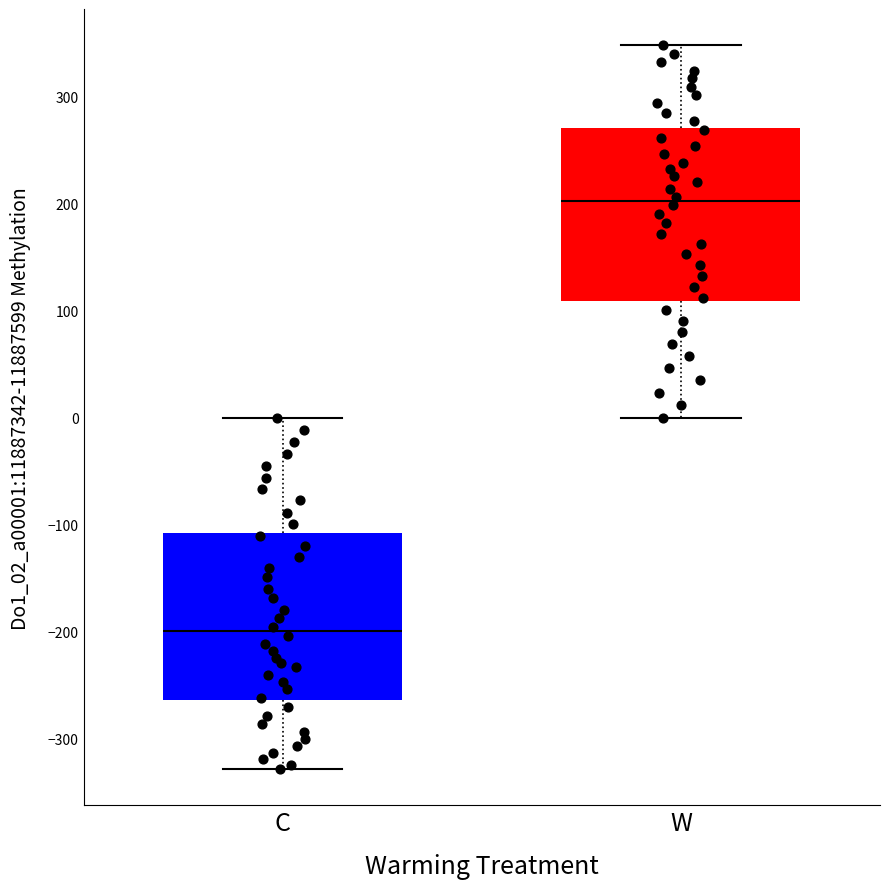

Reading left to right, transcribe this box plot: for each box, give where its median line is, the range the box spans, and where its two whiskers end, as read against the y-axis. The values are not printed on the chart, so give them approximately, as read against the axis.

C: median -200, box -260 to -110, whiskers -330 to 0
W: median 200, box 110 to 270, whiskers 0 to 350